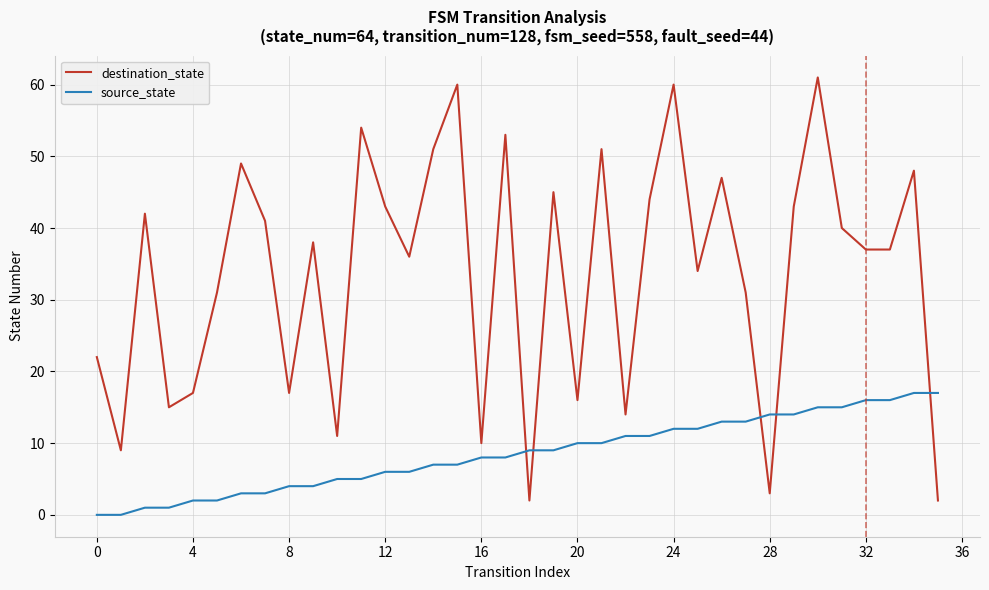

Which series has the largest range (max minus min)?

destination_state